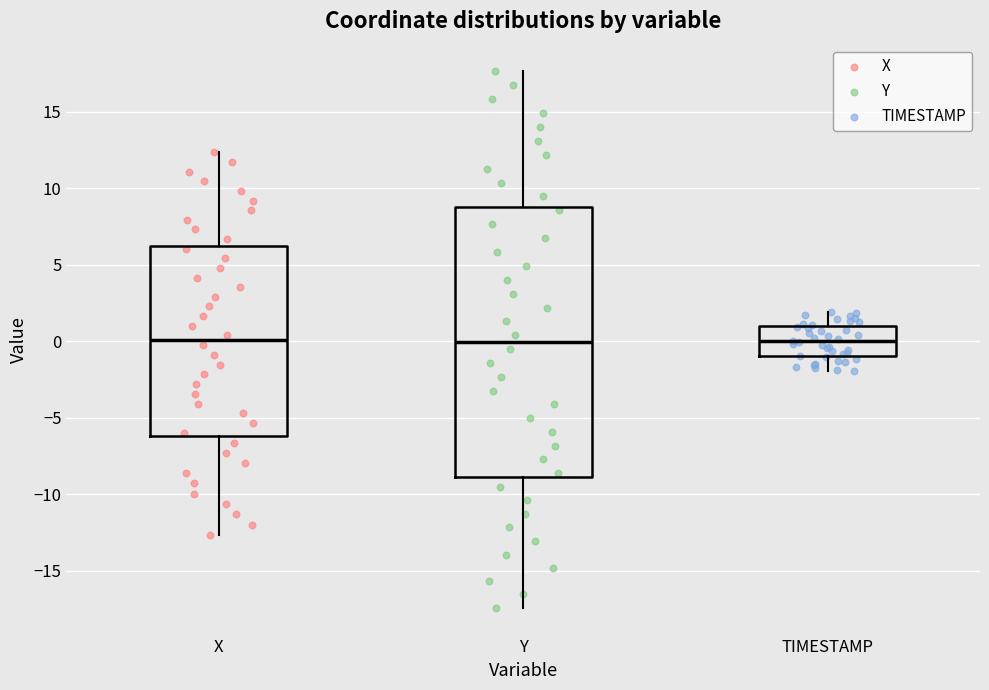

Where does the upper whisker of the box for Y end on the y-axis? The values are not printed on the chart, so give them approximately, as read against the axis.

17.5